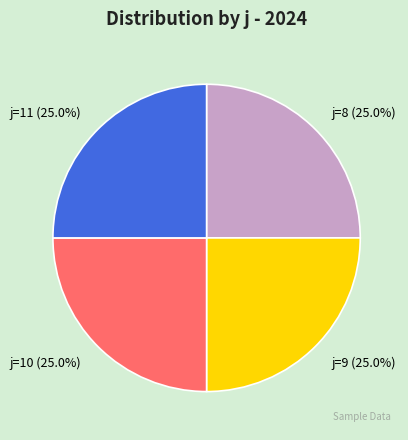

Combined, what portion of the pie is j=10 (25.0%) and j=9 (25.0%)?

50.0%